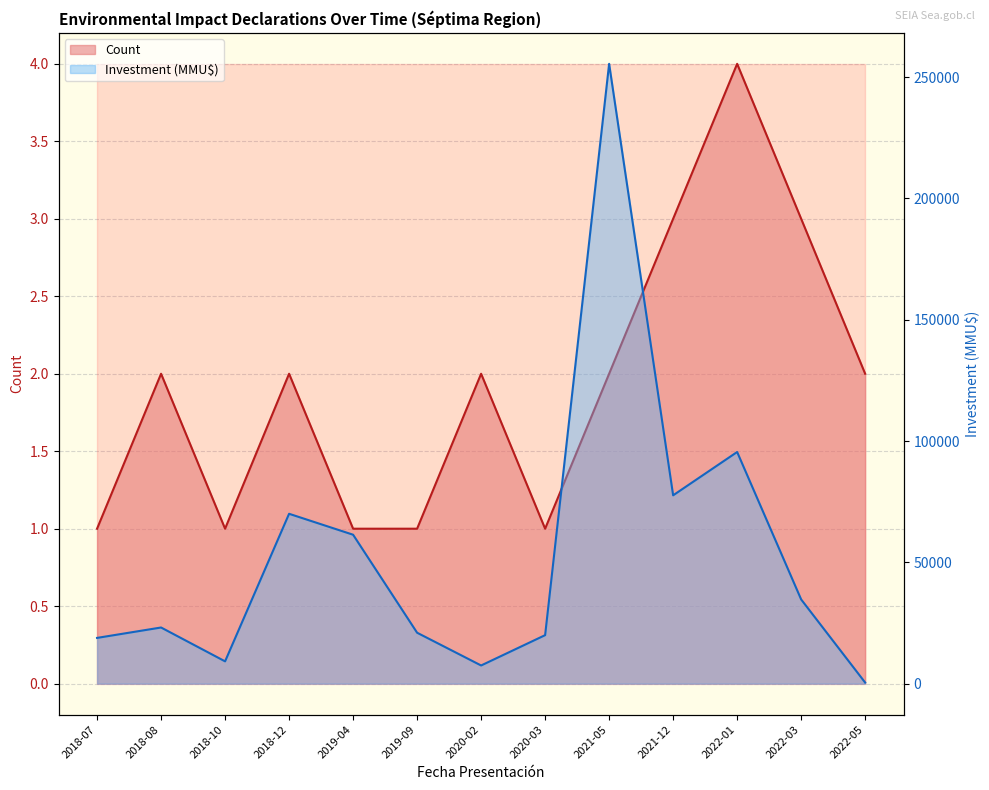

What is the smallest value displayed?

1